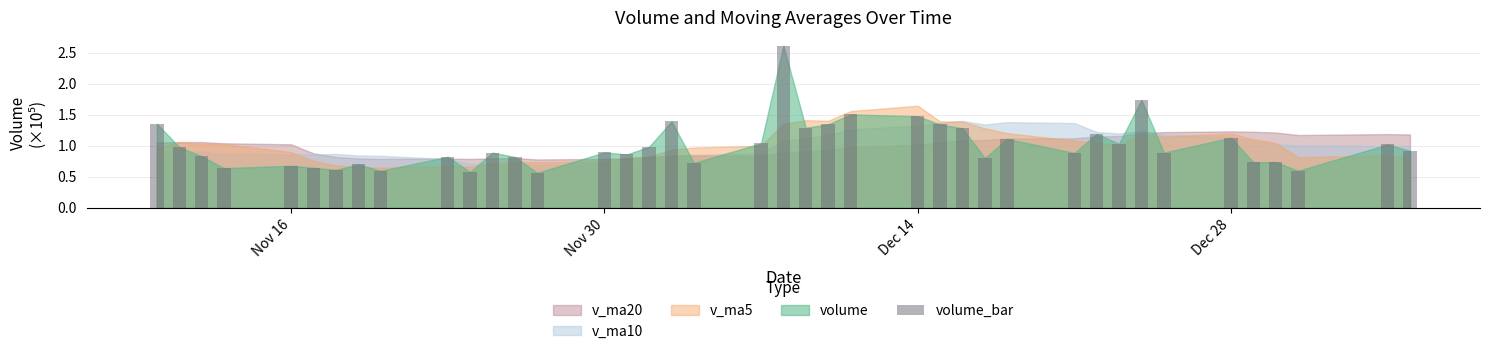

What is the greatest value displayed?

2.6